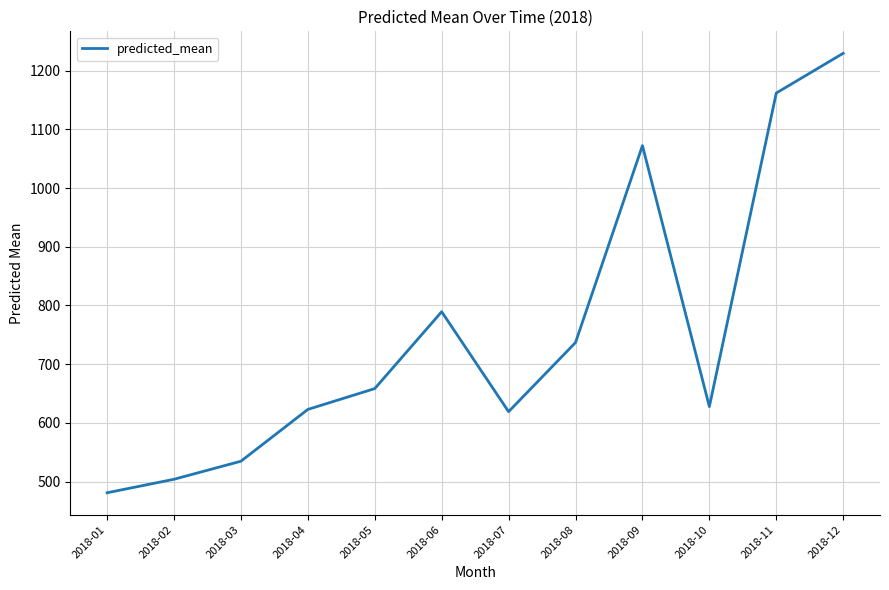

Reading left to right, what are all the values shown in this chart?

481.2	504.2	534.9	623.1	658.5	789.4	619.3	736.9	1072.1	627.9	1161.7	1229.3